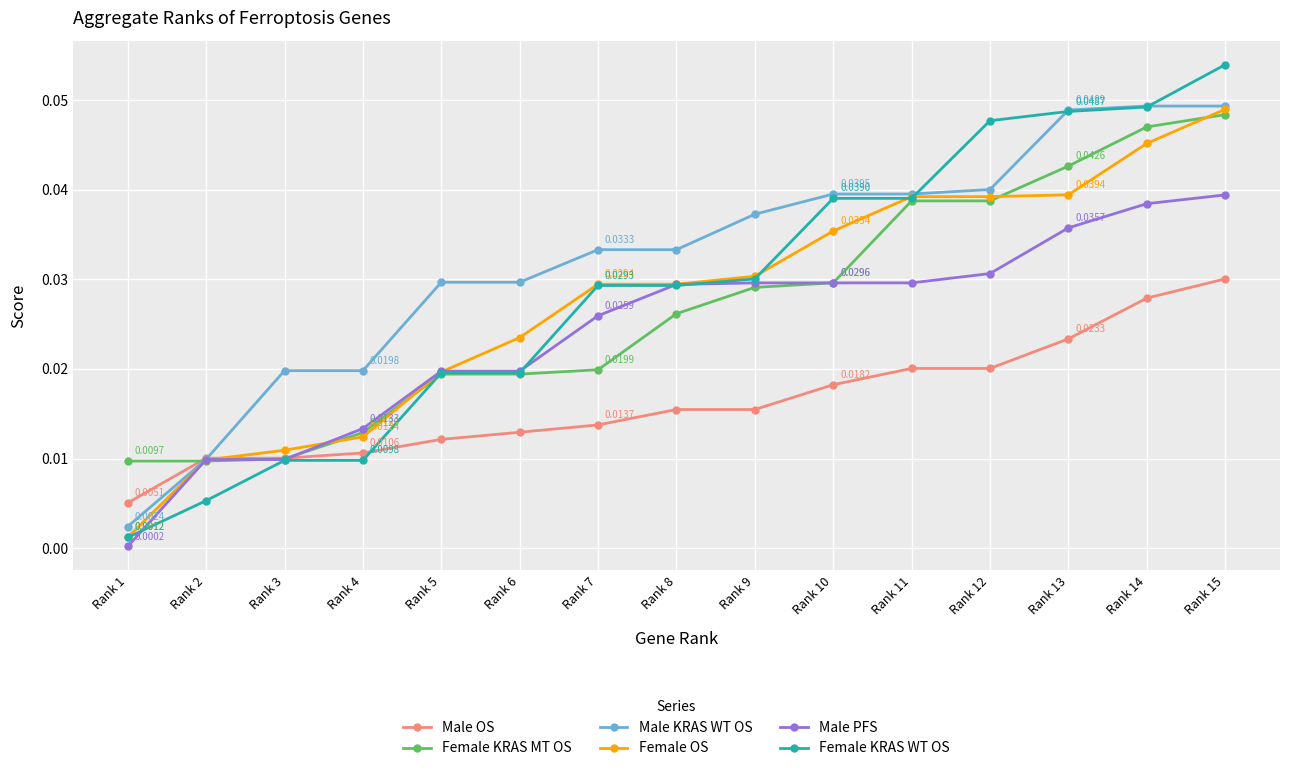

What are all the series names shown in the legend?

Male OS, Female KRAS MT OS, Male KRAS WT OS, Female OS, Male PFS, Female KRAS WT OS